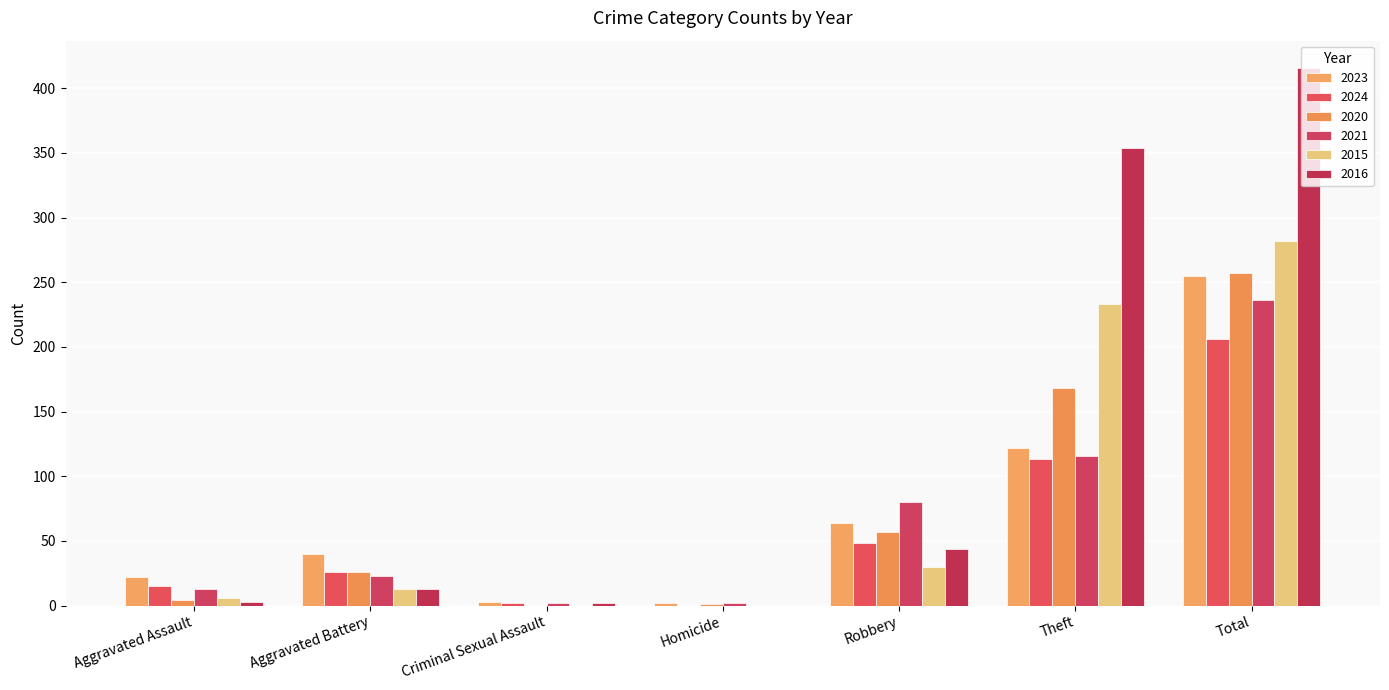

Count the number of categories in the chart.

7